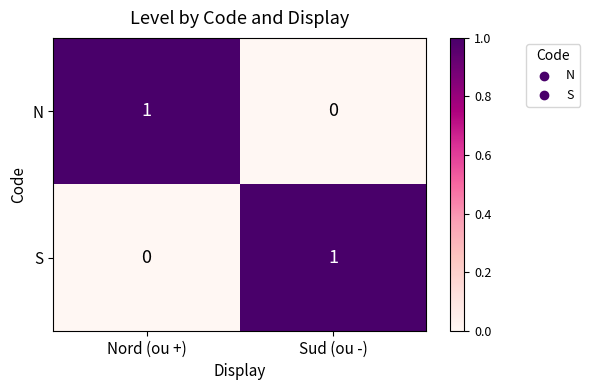

Is the value of N at Sud (ou -) greater than the value of S at Sud (ou -)?

No